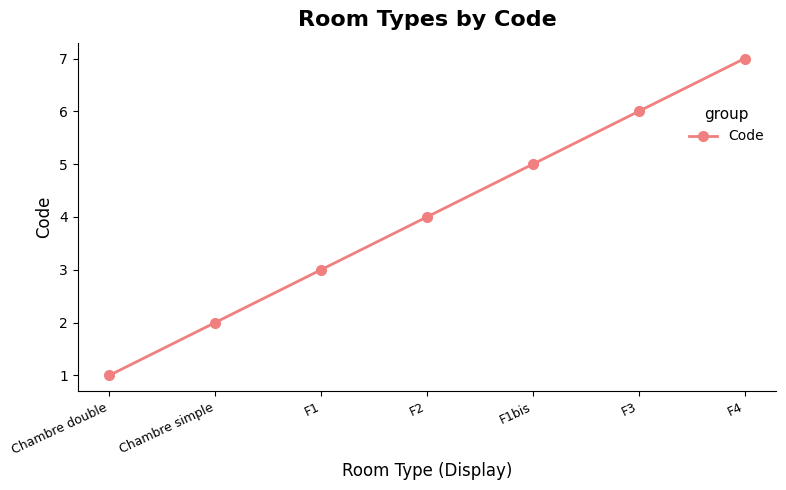

True or false: the data shows 1 at Chambre simple.

False